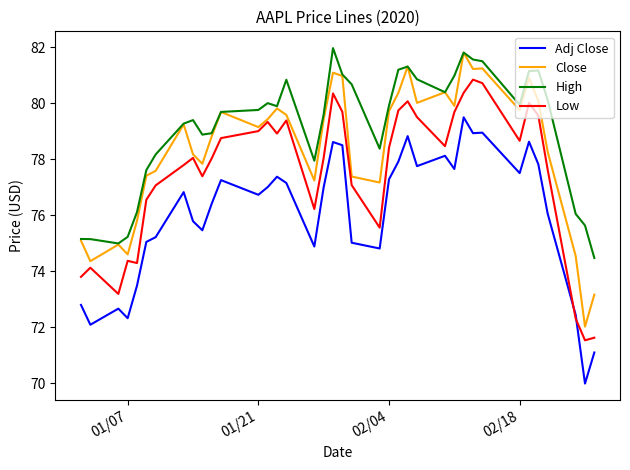

What is the maximum value shown in the chart?

82.0